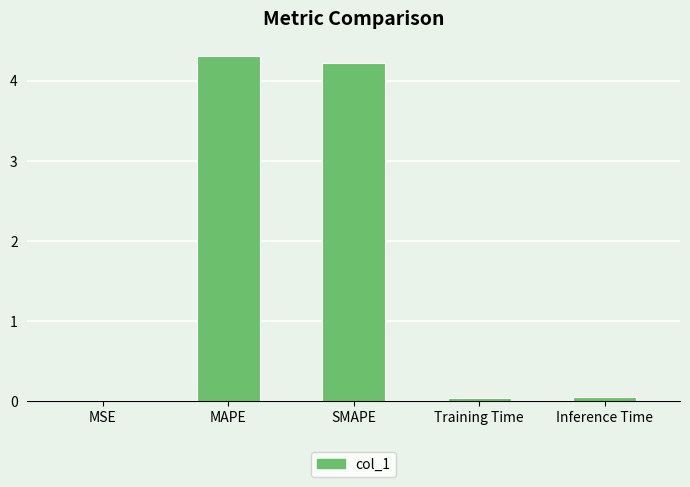

Which category has the highest value across all series?

MAPE